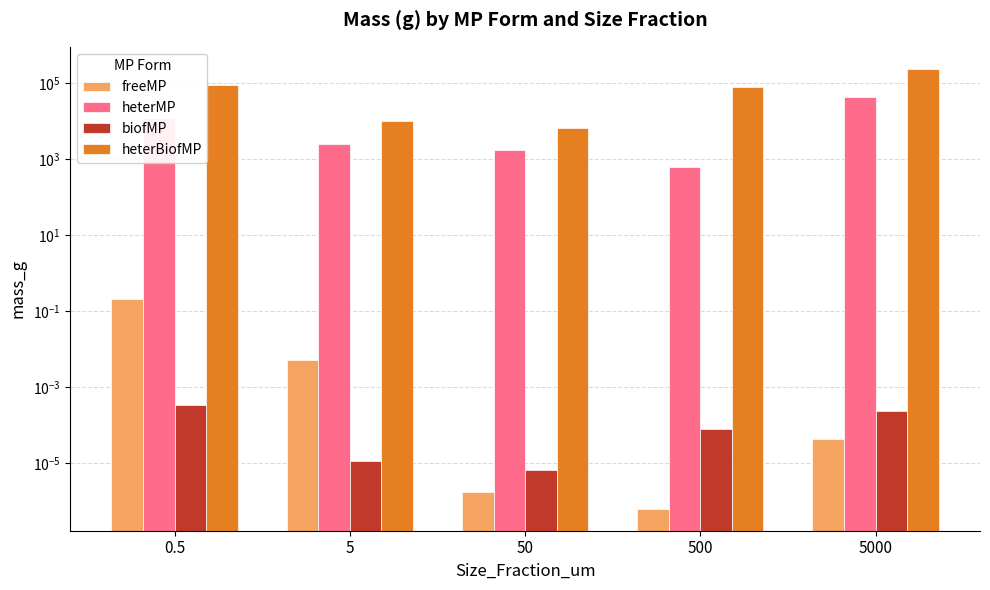

Between 5 and 500, which series saw the biggest shift?

heterBiofMP